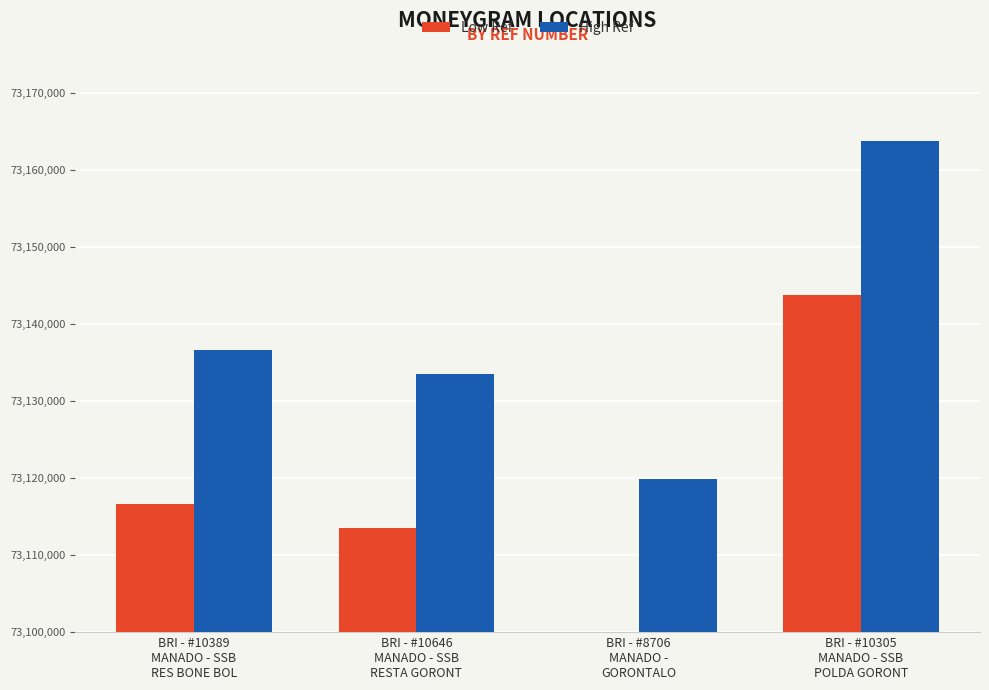

What is the greatest value displayed?

73163822